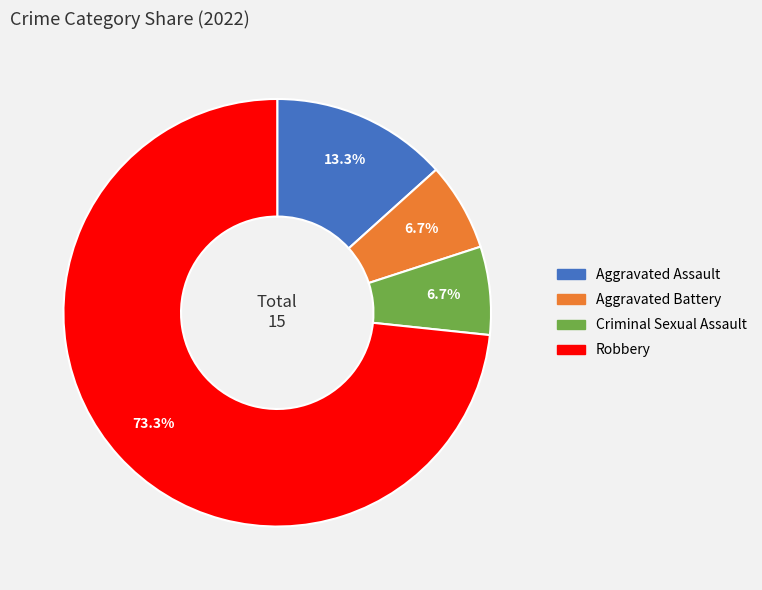

Which slice is the largest?

Robbery